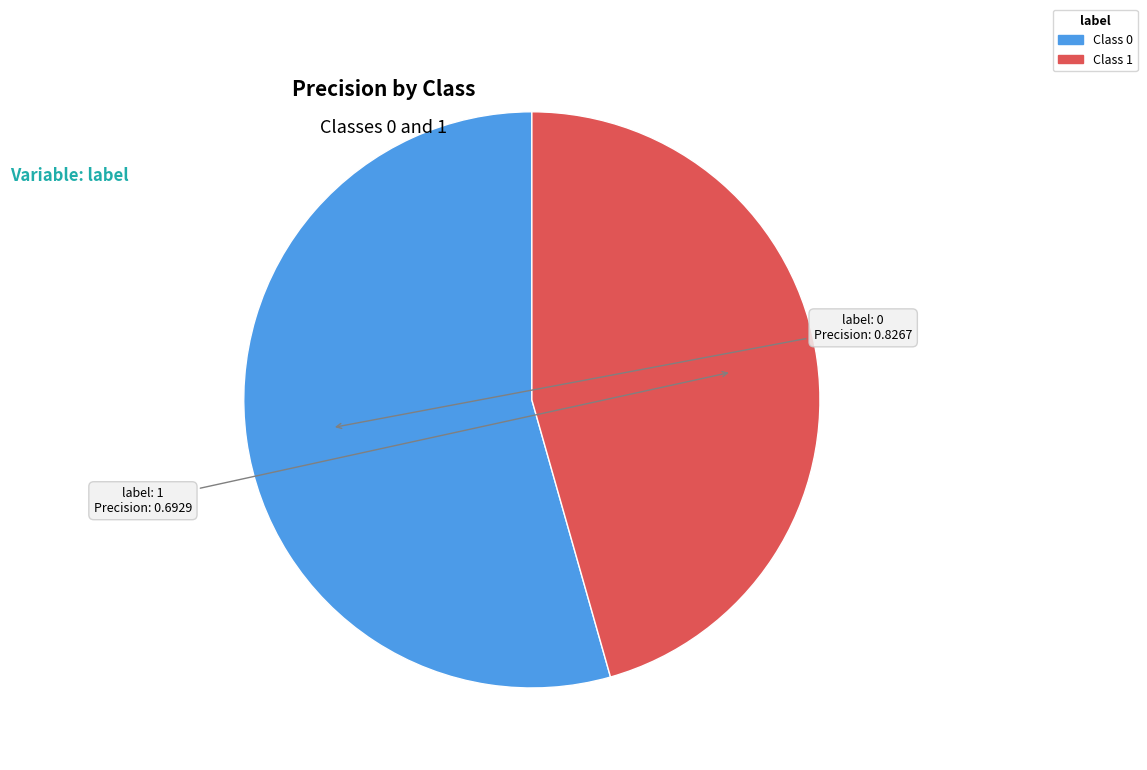

Is there any slice that represents more than half of the pie?

Yes